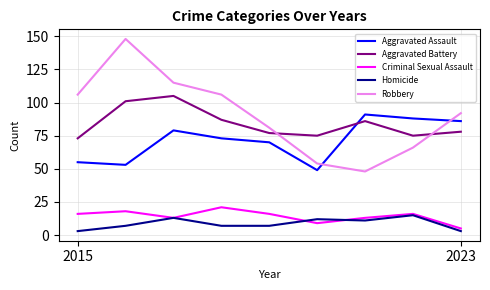

True or false: Criminal Sexual Assault and Aggravated Assault intersect in this chart.

False